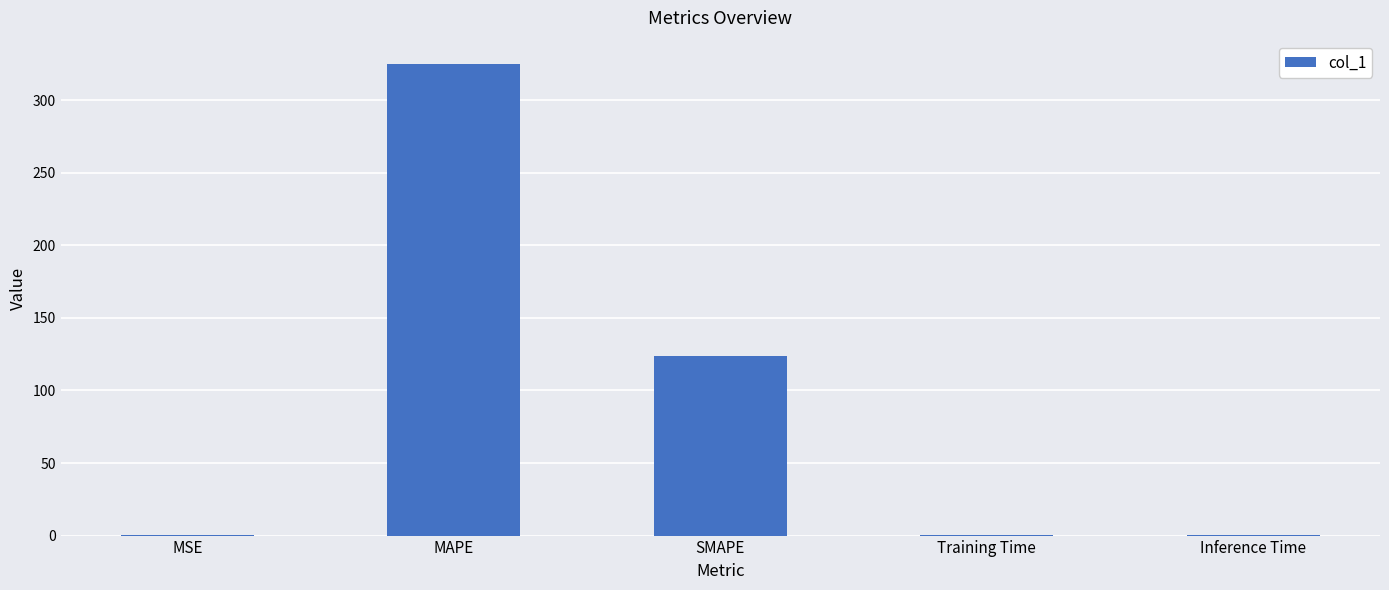

What is the change in value from MAPE to Training Time?

-324.5